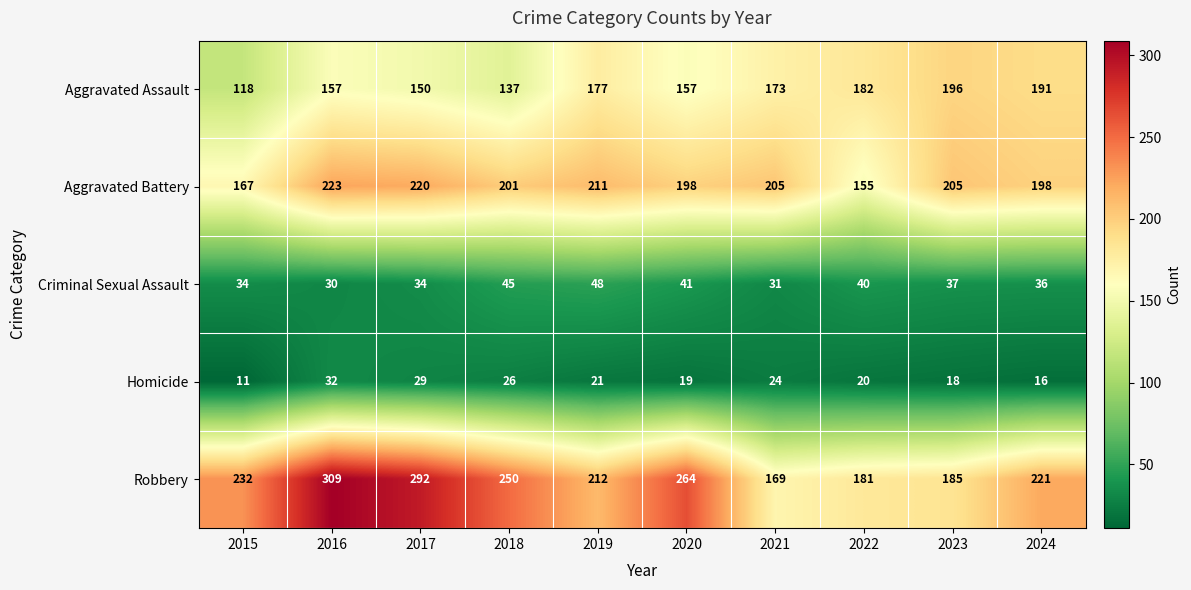

What is the average value of the Aggravated Assault series?

164